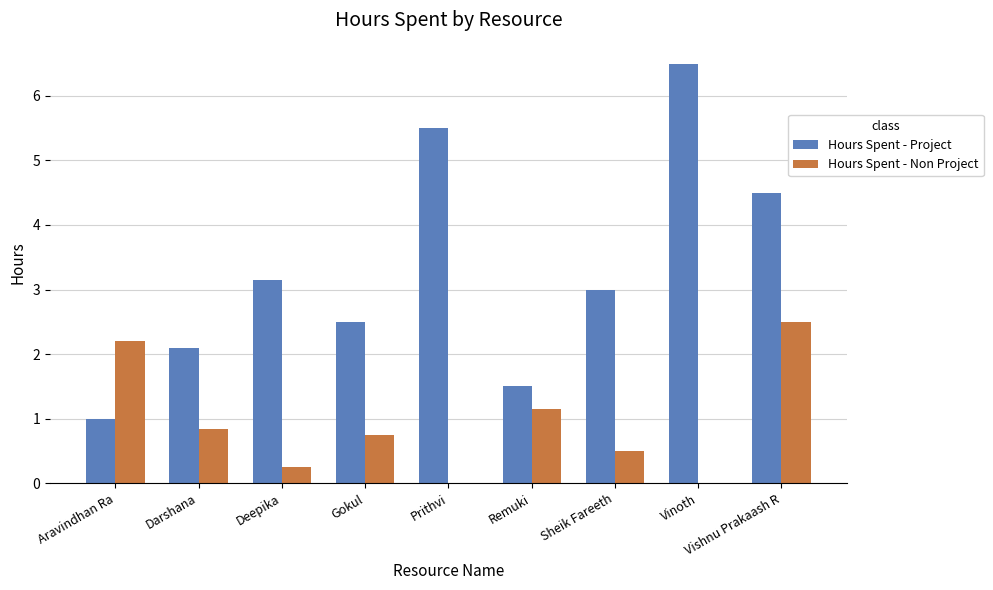

Which category has the highest value across all series?

Vinoth